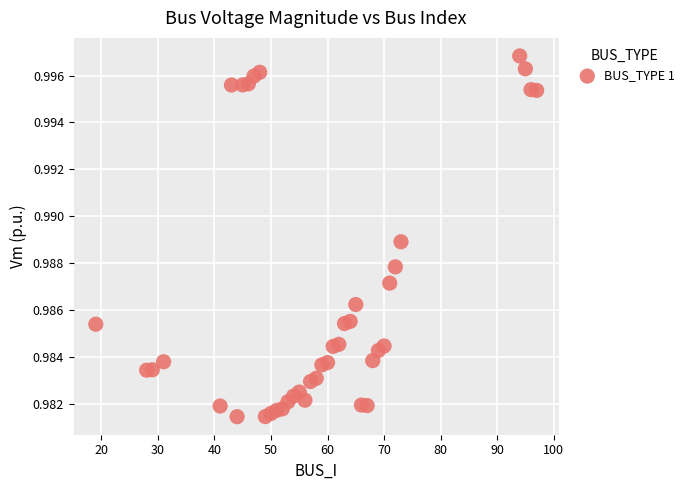

How many data points are displayed?

40